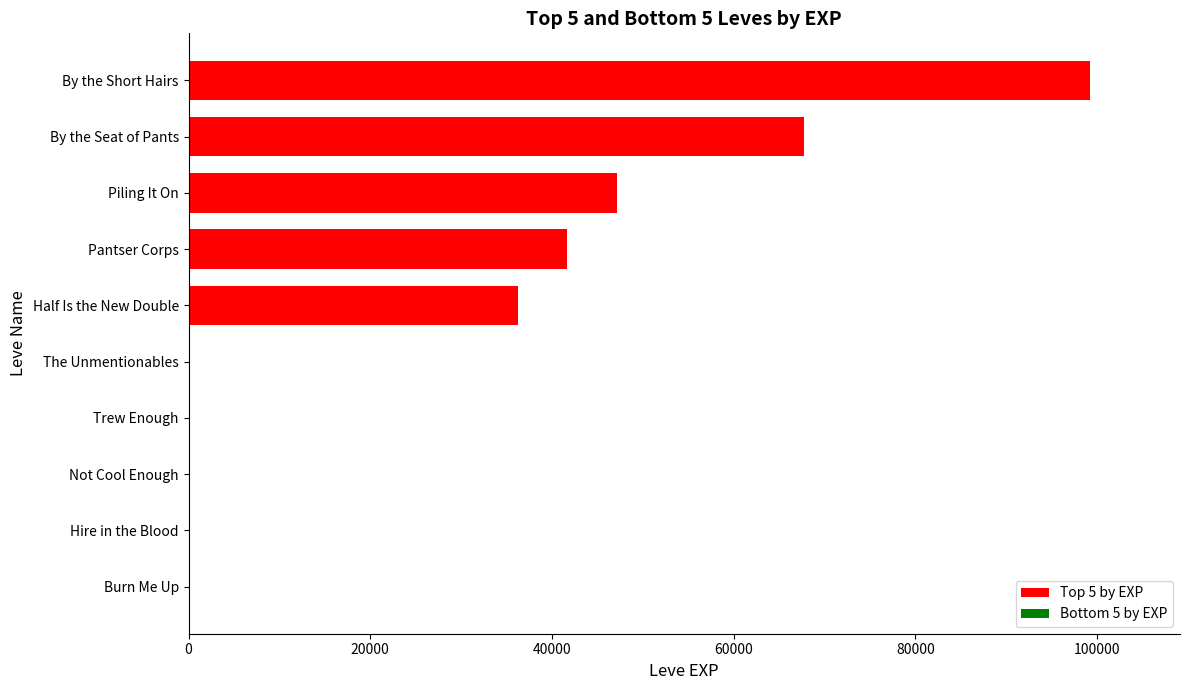

What is the difference between the second highest and minimum values in the Top 5 by EXP series?

31490